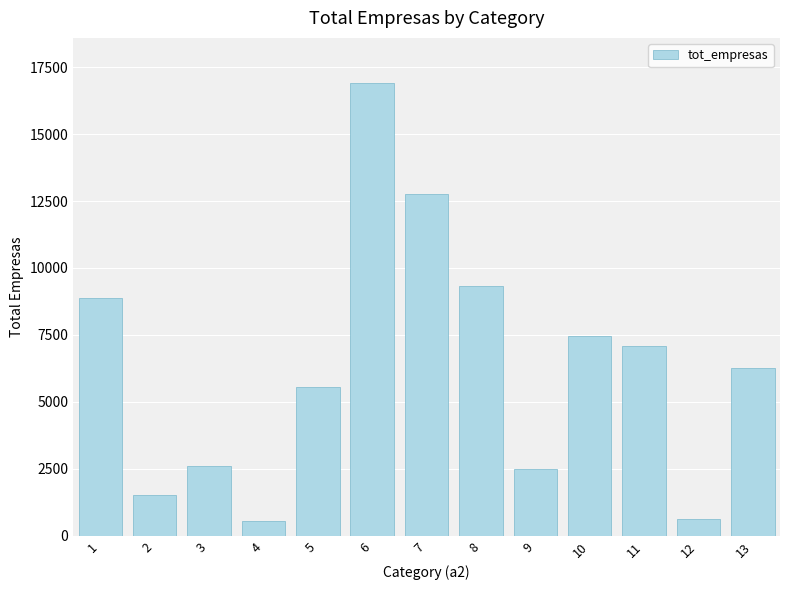

Which label corresponds to the largest value in the chart?

6